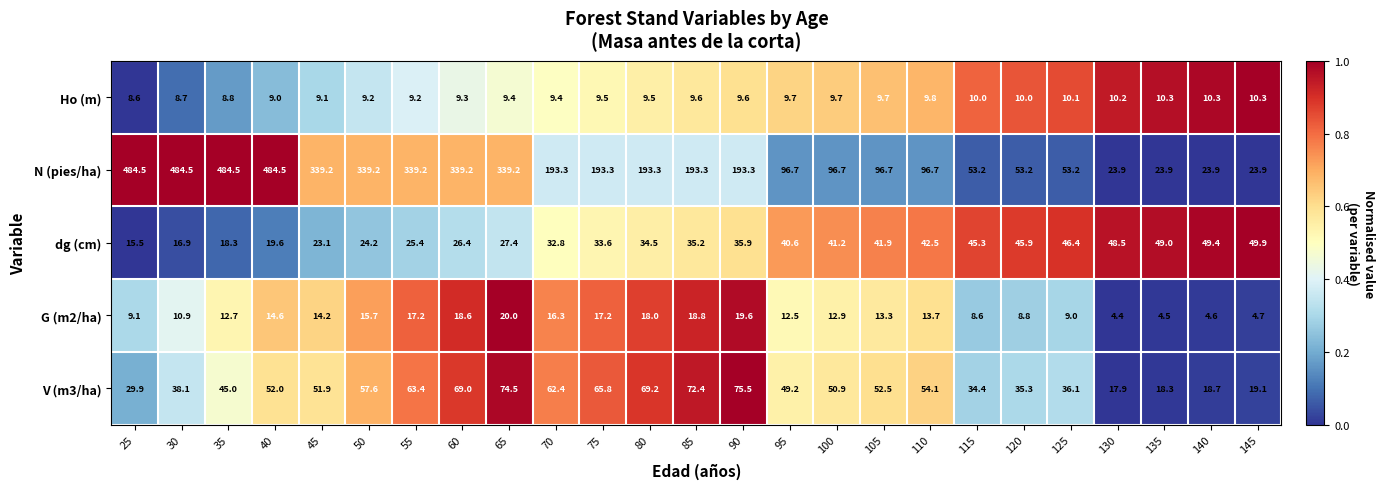

How many series are shown in this chart?

5